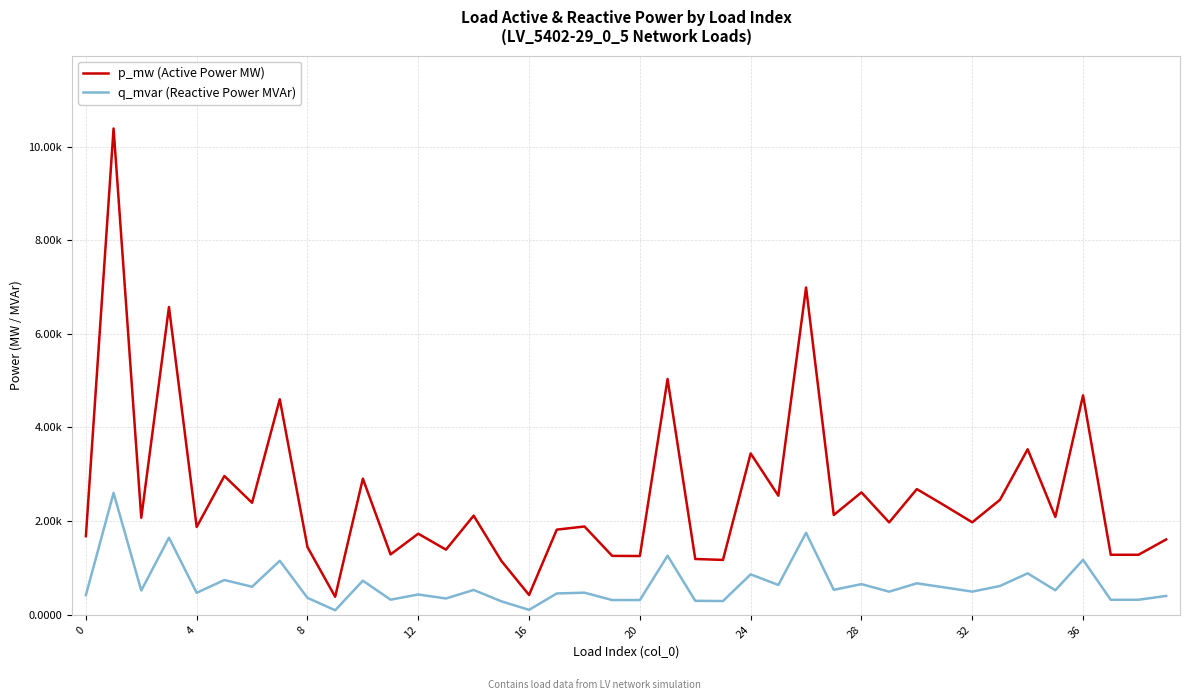

Does the chart display data point markers on the line(s)?

No